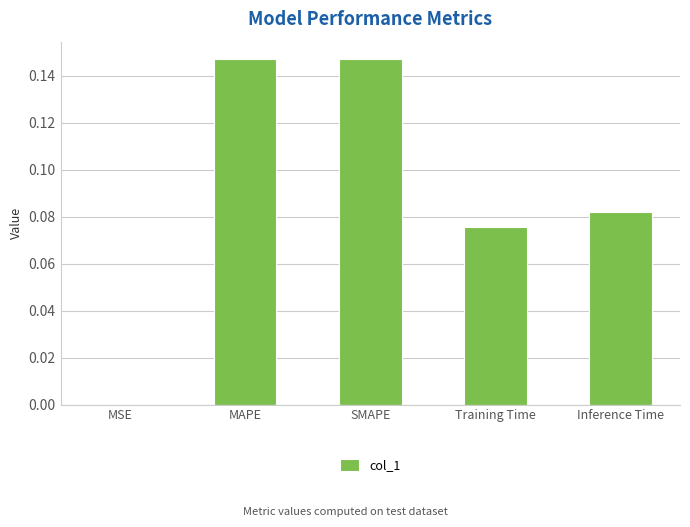

Between Inference Time and MSE, which is larger?

Inference Time